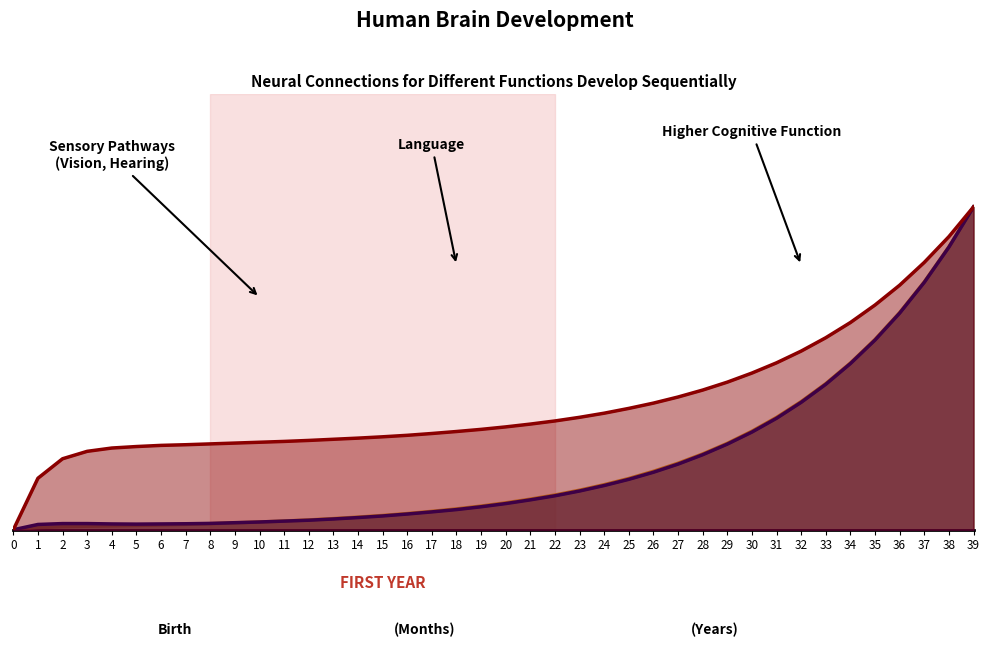

What is the average value of the col_1 series?

0.2